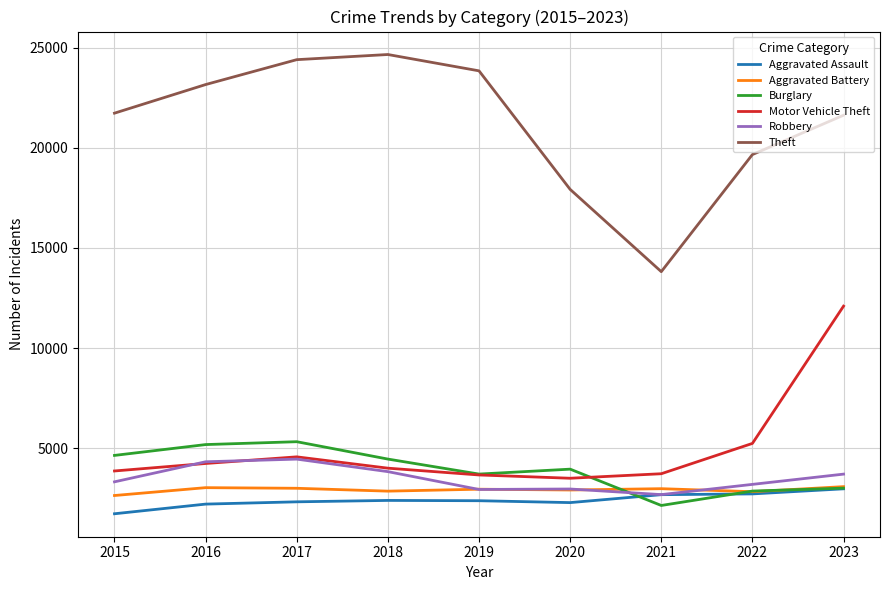

Which series has the largest total across all categories?

Theft